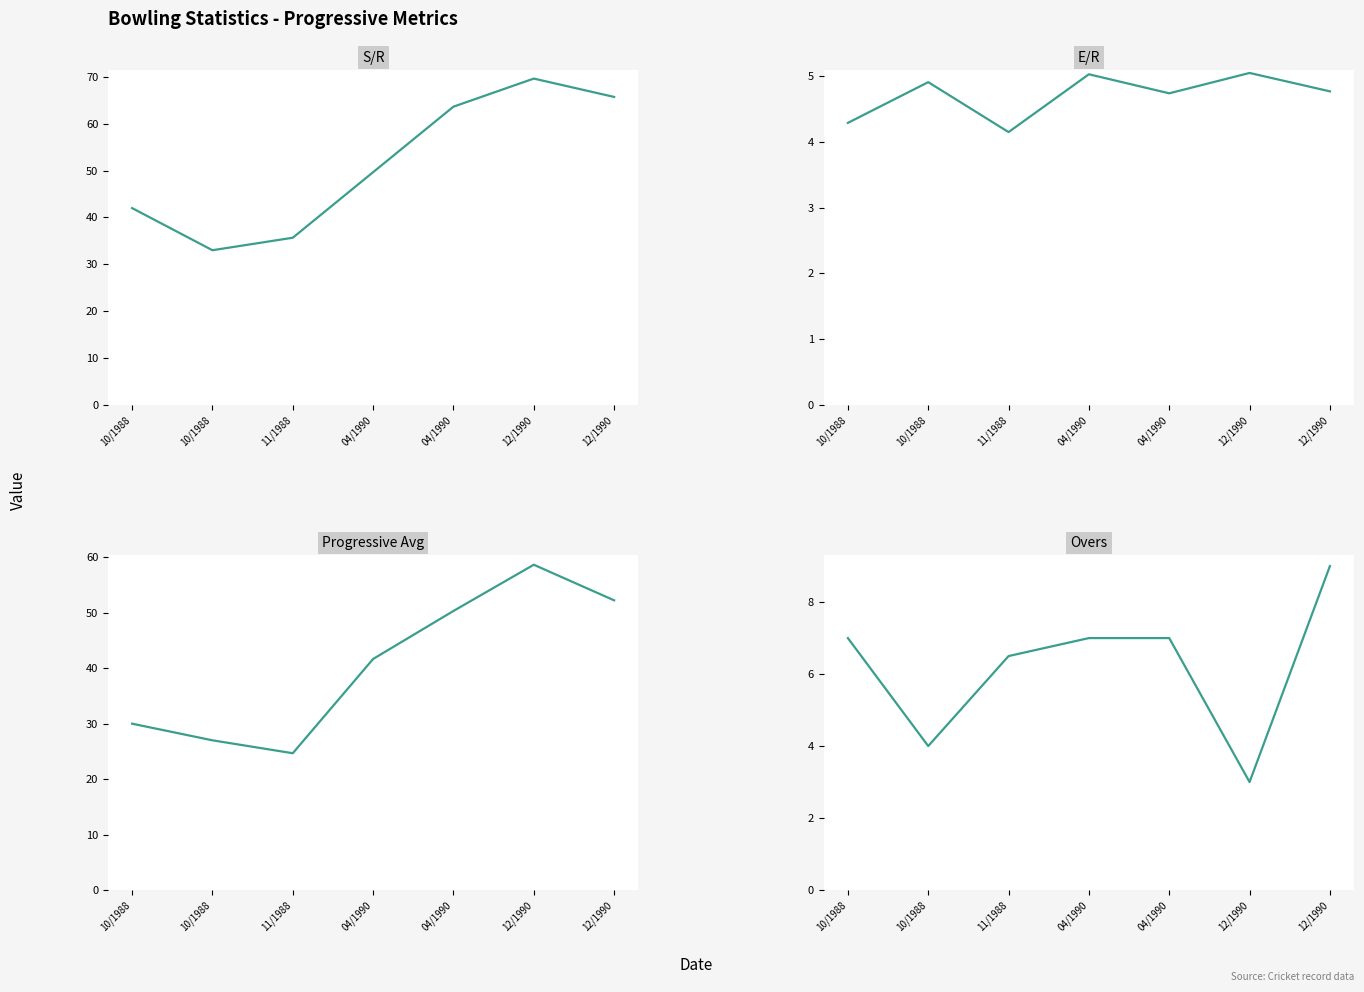

How many interior local peaks does the E/R series have?

3